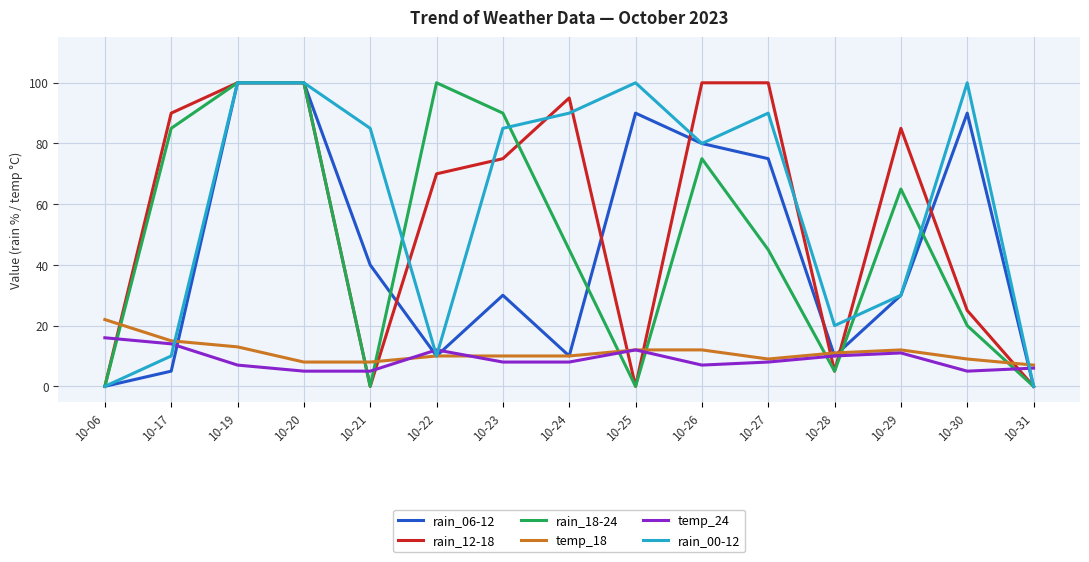

Is the value of rain_12-18 at 10-23 greater than the value of rain_00-12 at 10-19?

No